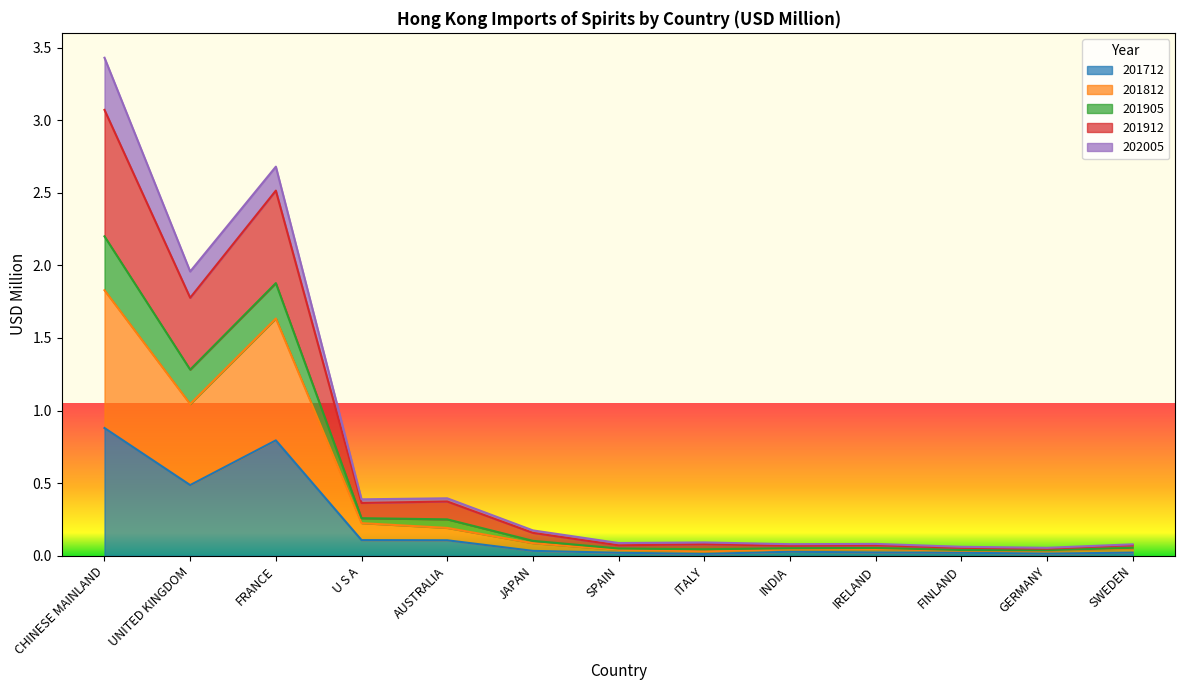

The 201712 series shows 0.0 at SWEDEN. True or false?

True